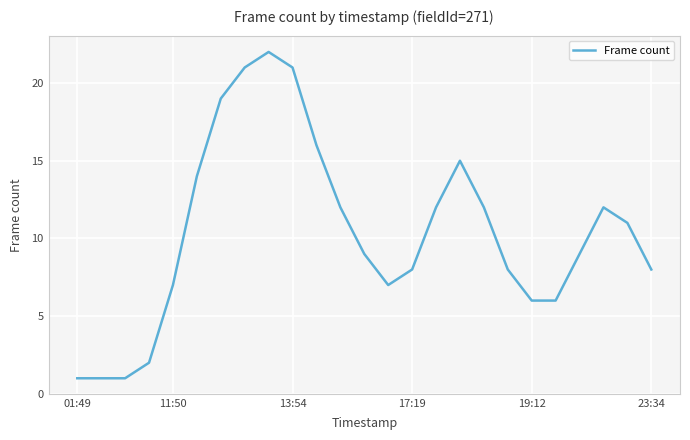

What is the difference between the maximum and minimum values?

21